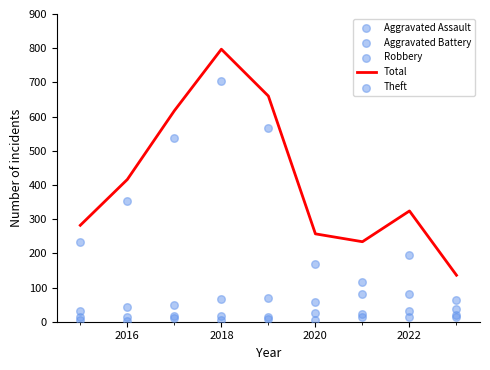

The Total series shows 733 at 2016. True or false?

False